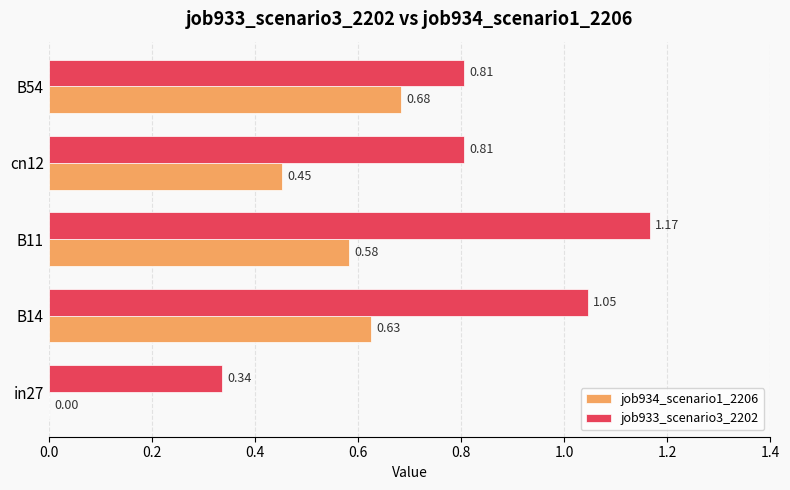

How many categories are shown in the chart?

5